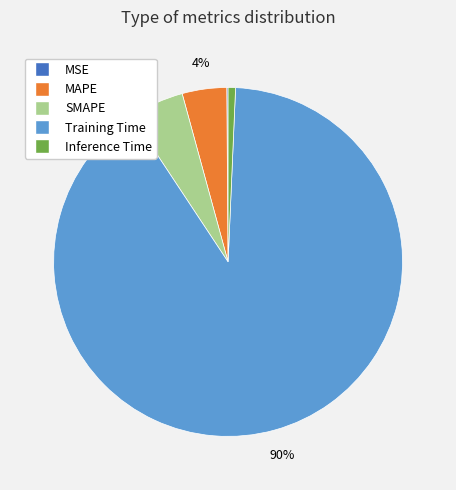

What is the majority slice?

Training Time